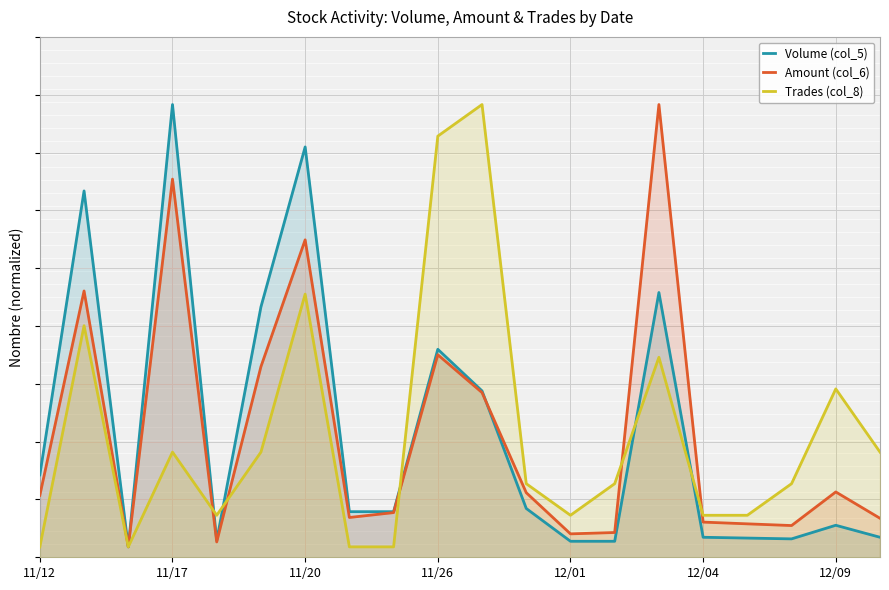

The Amount (col_6) series shows 1515782.7 at 14. True or false?

True